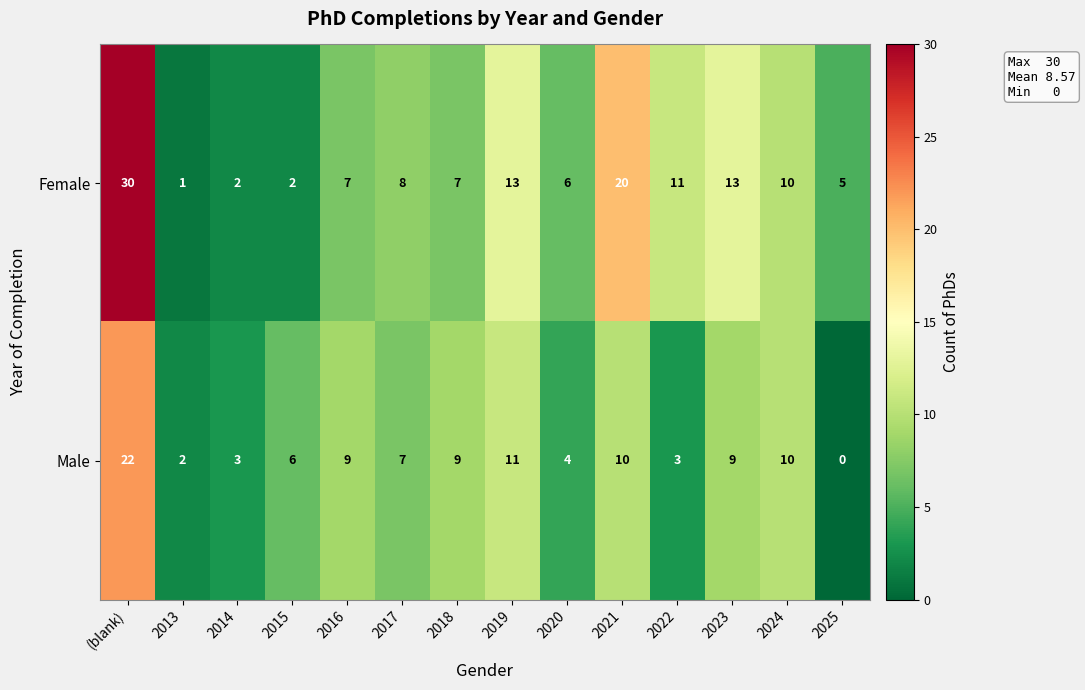

Count the number of data series in this chart.

2